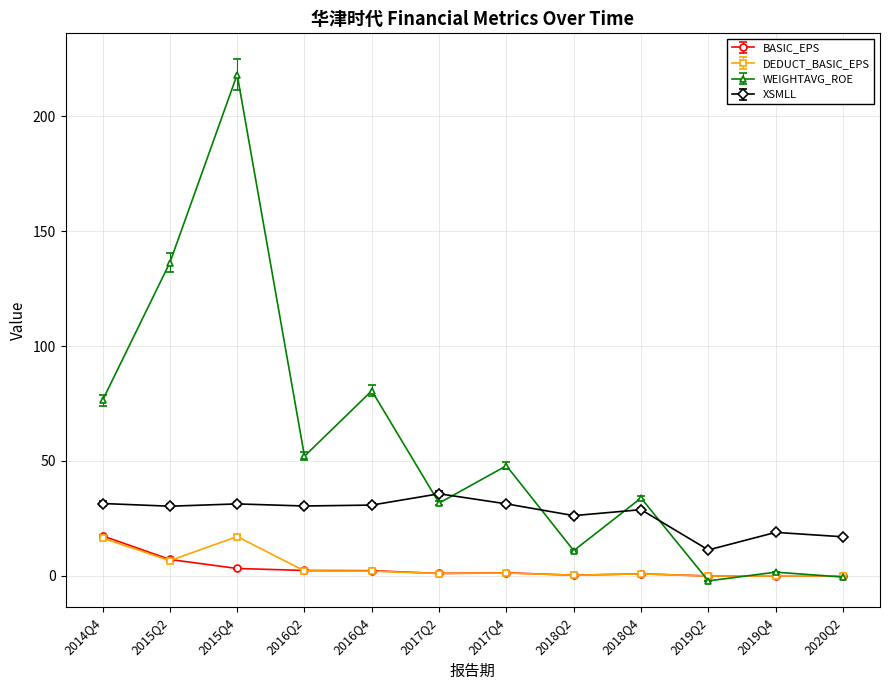

What is the sum of all BASIC_EPS values?

35.8